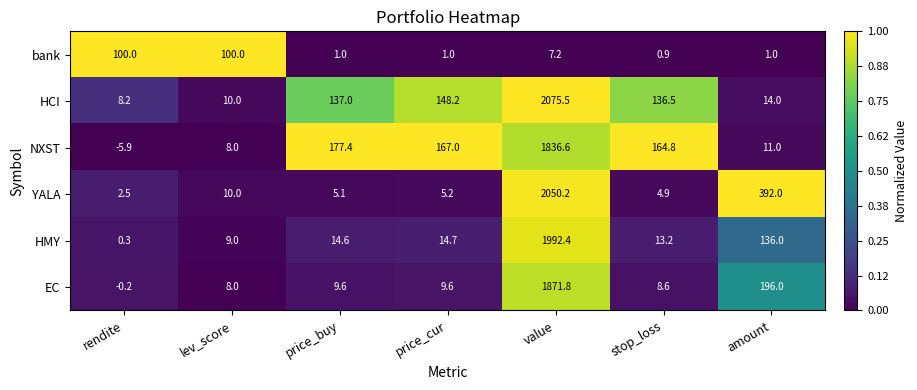

What is the sum of the HMY values at amount and lev_score?

145.0